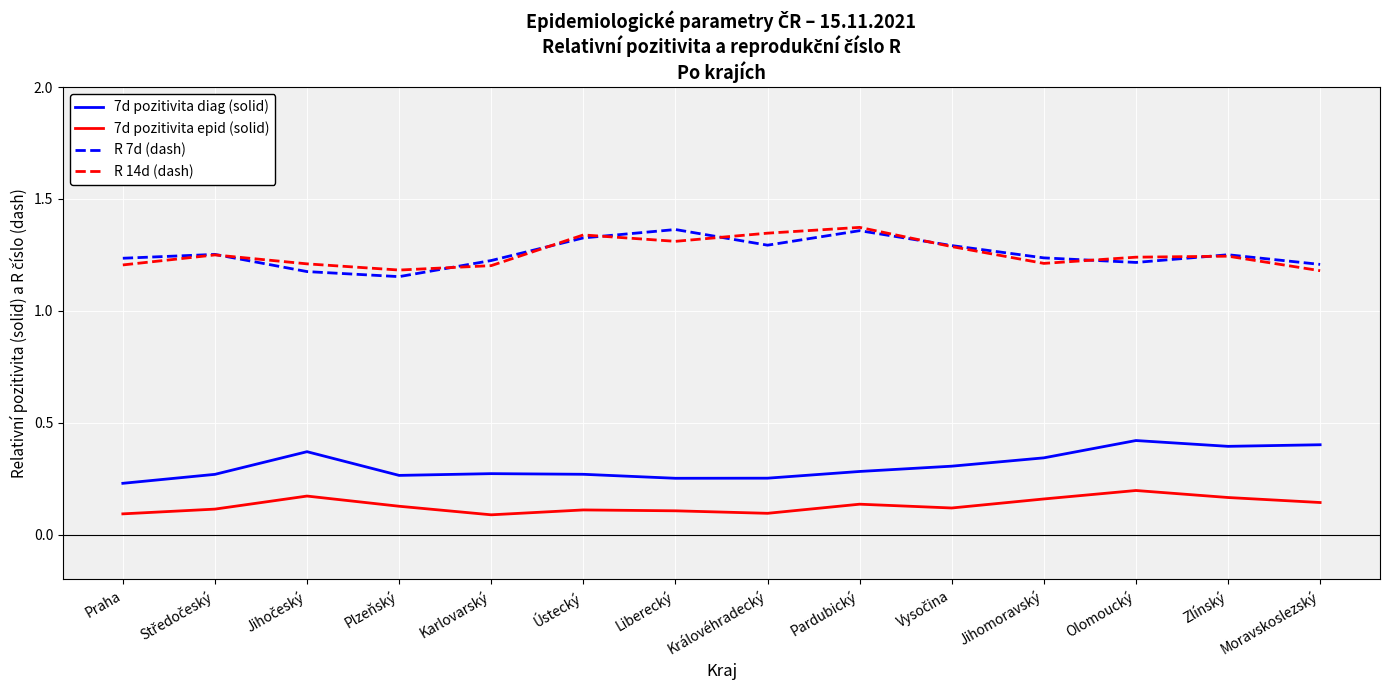

Count the R 7d (dash) values in the range 1 to 2.

14